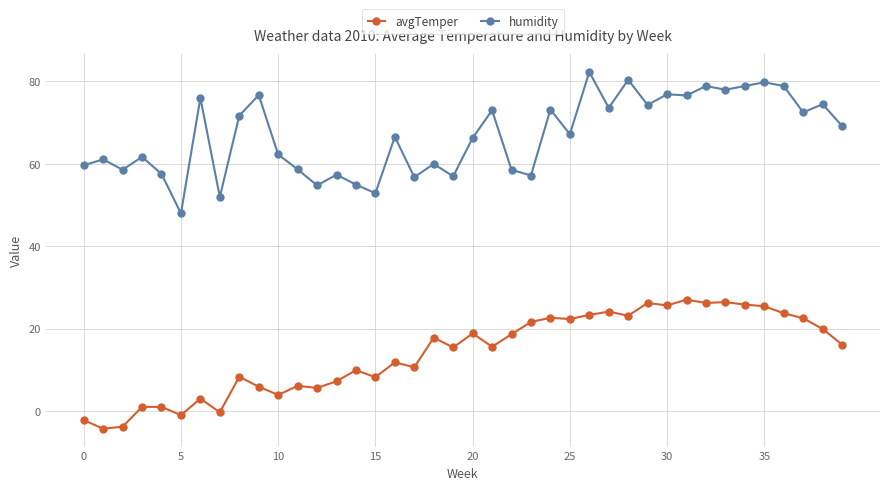

True or false: humidity has more than 2 points higher than both neighbors.

True